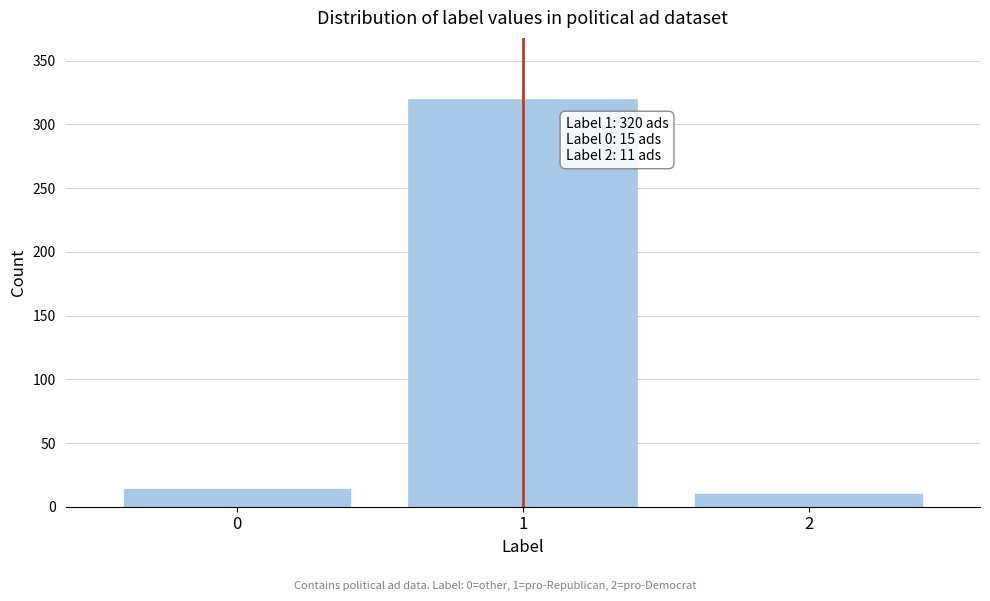

Reading left to right, list all the values displayed in this chart.

0=15	1=320	2=11